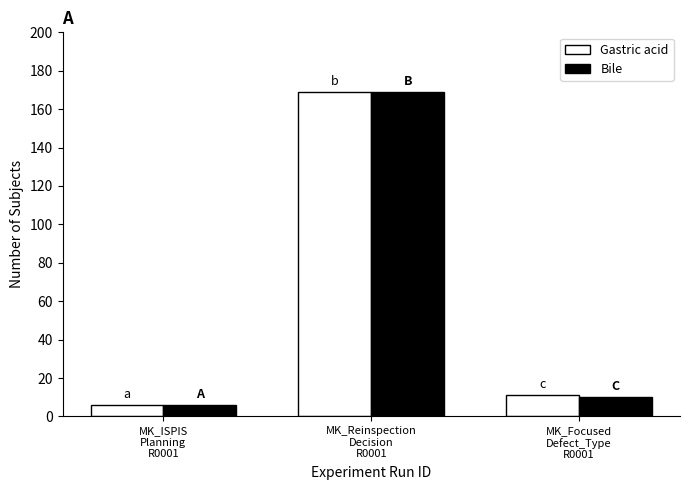

Does the chart contain any negative values?

No